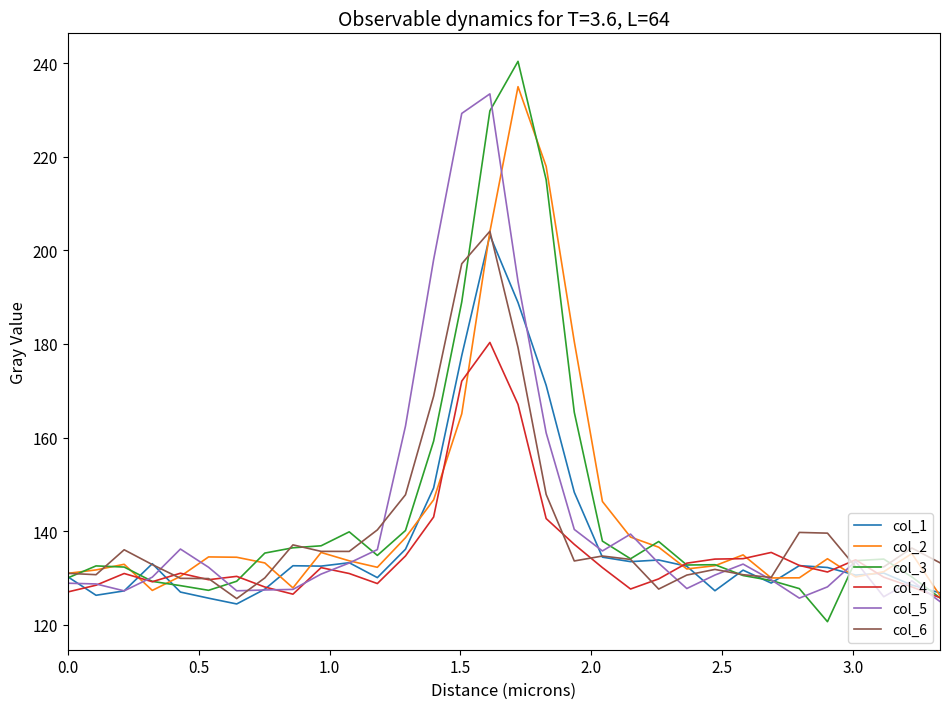

Count the number of categories in the chart.

32